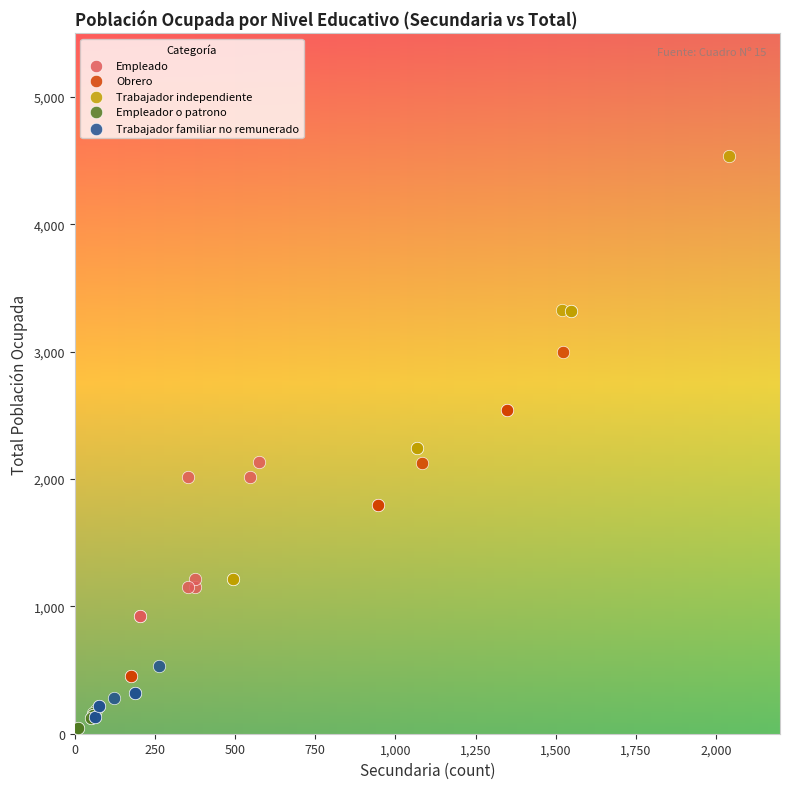

Which series has the widest spread of Y values?

Trabajador independiente